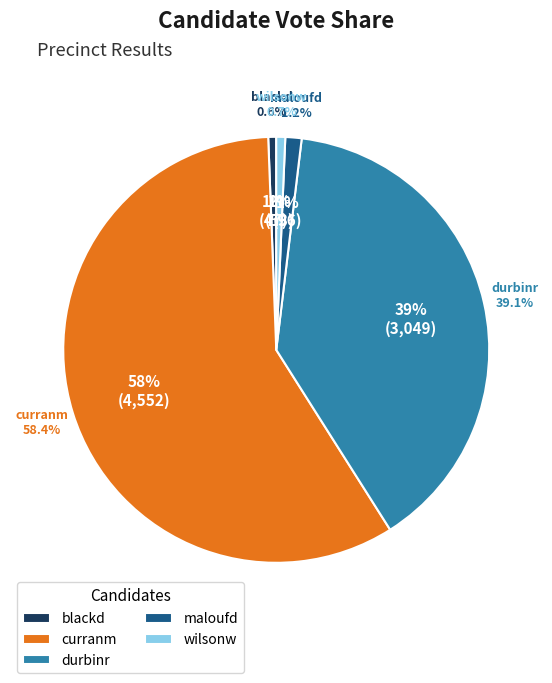

Is there any slice that represents more than half of the pie?

Yes